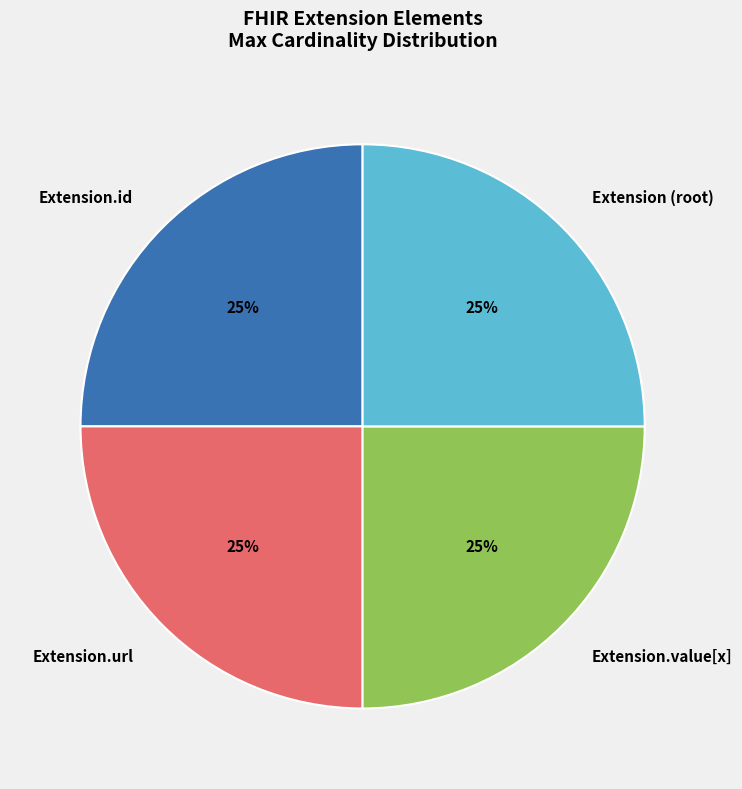

The Extension.id slice represents 47% of the pie. True or false?

False